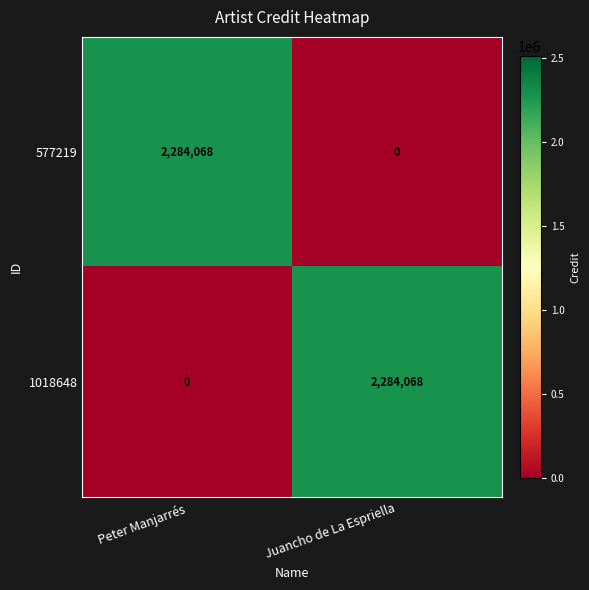

Which category has the highest value in the 1018648 series?

Juancho de La Espriella